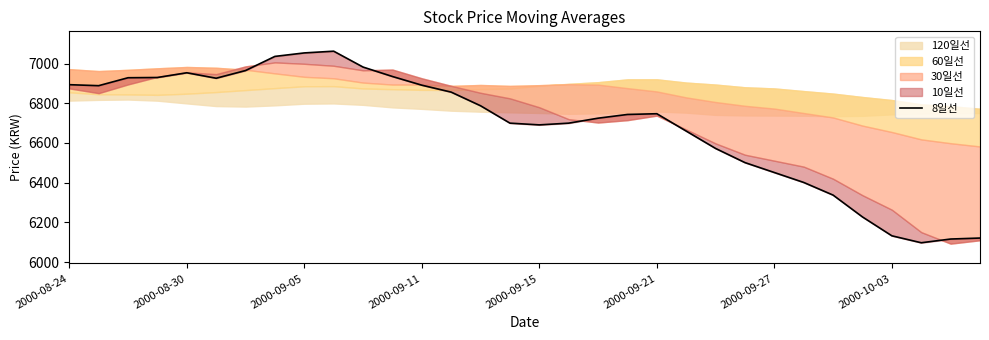

How many lines are shown in the chart?

1